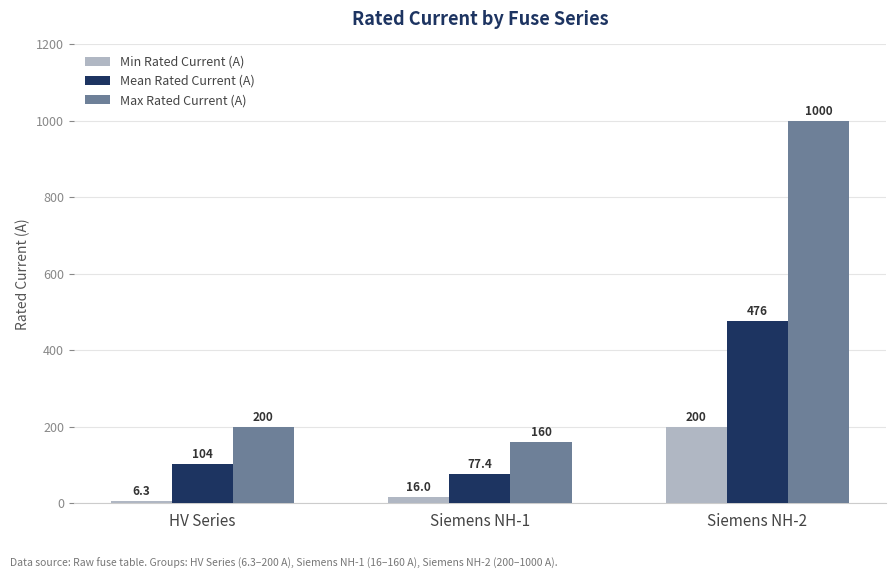

Reading left to right, extract all data points from this chart.

Min Rated Current (A): 6.3	16.0	200.0
Mean Rated Current (A): 103.5	77.4	475.9
Max Rated Current (A): 200.0	160.0	1000.0